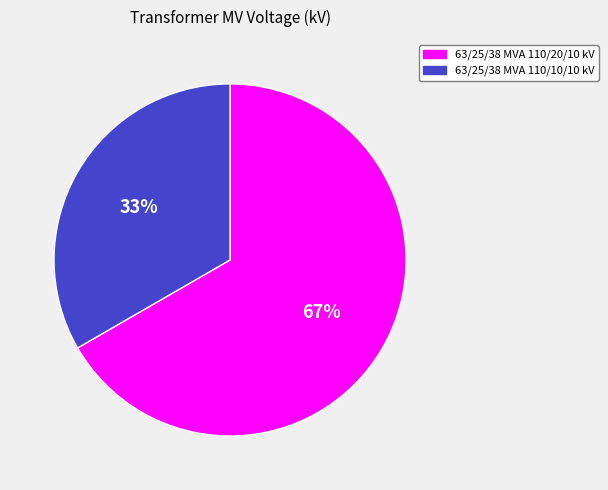

Between 63/25/38 MVA 110/10/10 kV and 63/25/38 MVA 110/20/10 kV, which is larger?

63/25/38 MVA 110/20/10 kV